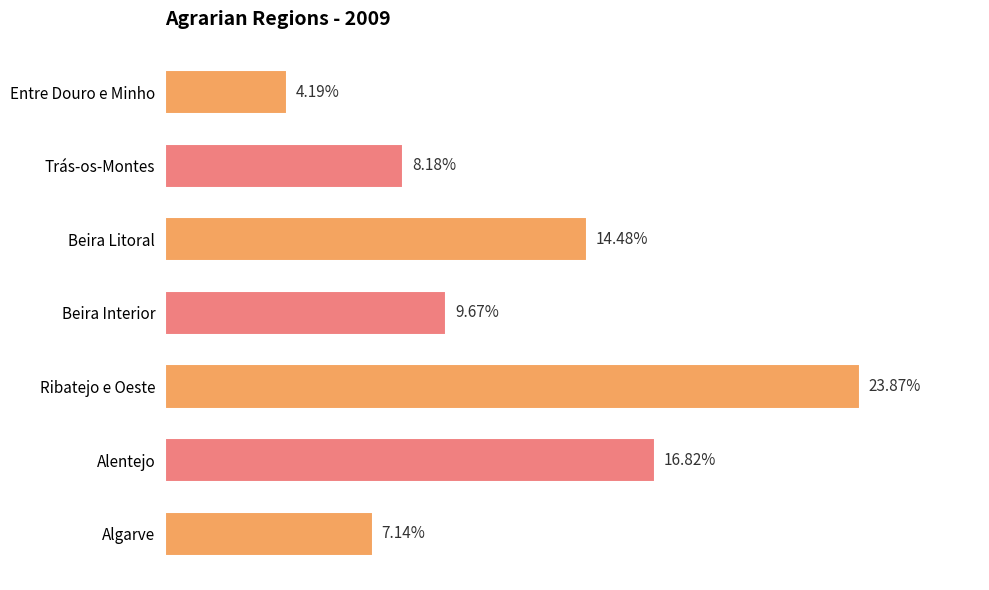

Which has a higher value, Trás-os-Montes or Beira Interior?

Beira Interior